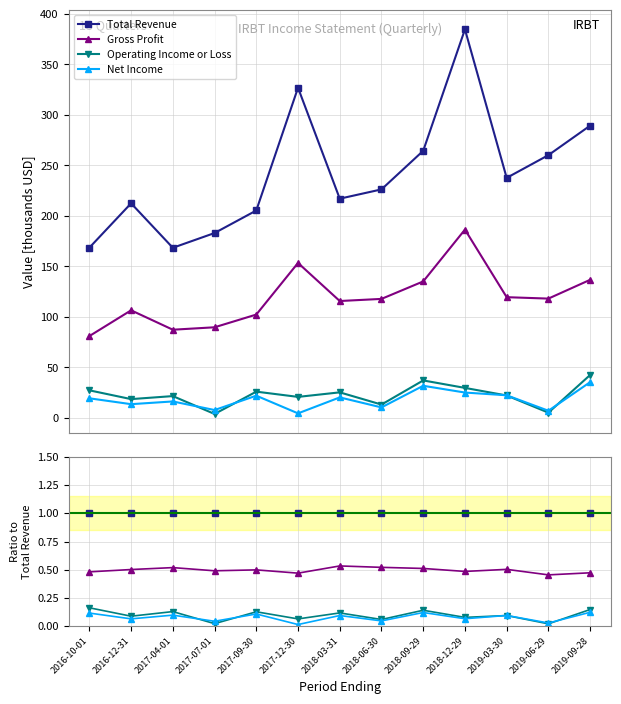

How many lines are shown in the chart?

4